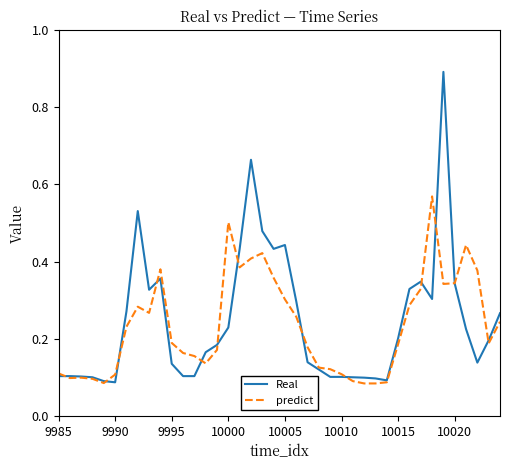

List the series in order of their peak value, highest first.

Real, predict